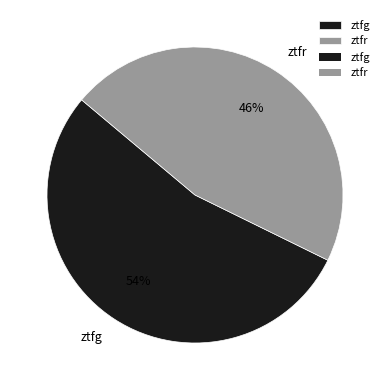

Is it true that ztfr is 40% of the pie?

False